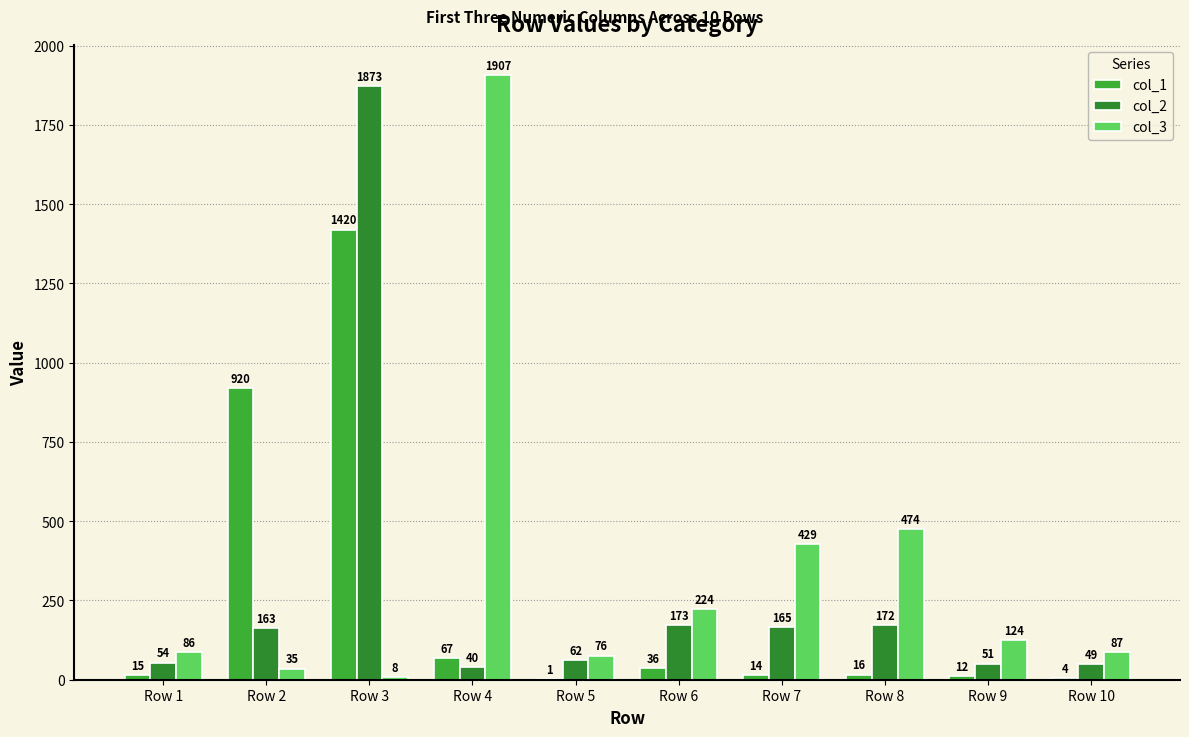

The col_2 series shows 173 at Row 6. True or false?

True